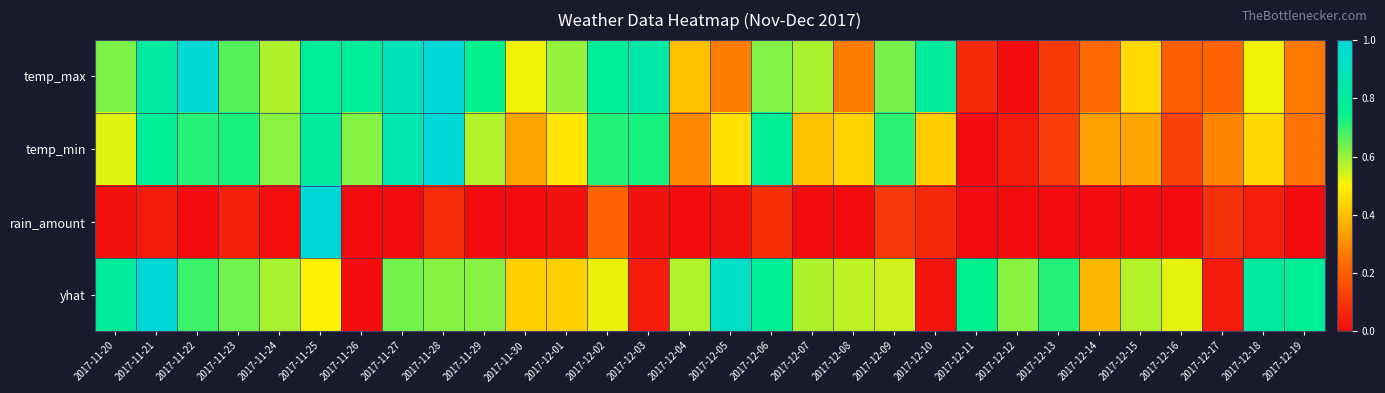

Reading left to right, transcribe all the data shown in this chart.

temp_max: 2017-11-20=0.6	2017-11-21=0.8	2017-11-22=1.0	2017-11-23=0.7	2017-11-24=0.6	2017-11-25=0.8	2017-11-26=0.8	2017-11-27=0.9	2017-11-28=1.0	2017-11-29=0.8	2017-11-30=0.5	2017-12-01=0.6	2017-12-02=0.8	2017-12-03=0.8	2017-12-04=0.4	2017-12-05=0.3	2017-12-06=0.6	2017-12-07=0.6	2017-12-08=0.3	2017-12-09=0.6	2017-12-10=0.8	2017-12-11=0.1	2017-12-12=0.0	2017-12-13=0.1	2017-12-14=0.2	2017-12-15=0.5	2017-12-16=0.2	2017-12-17=0.2	2017-12-18=0.5	2017-12-19=0.3
temp_min: 2017-11-20=0.5	2017-11-21=0.8	2017-11-22=0.7	2017-11-23=0.7	2017-11-24=0.6	2017-11-25=0.8	2017-11-26=0.6	2017-11-27=0.9	2017-11-28=1.0	2017-11-29=0.6	2017-11-30=0.4	2017-12-01=0.5	2017-12-02=0.7	2017-12-03=0.7	2017-12-04=0.3	2017-12-05=0.5	2017-12-06=0.8	2017-12-07=0.4	2017-12-08=0.4	2017-12-09=0.7	2017-12-10=0.4	2017-12-11=0.0	2017-12-12=0.0	2017-12-13=0.1	2017-12-14=0.3	2017-12-15=0.4	2017-12-16=0.1	2017-12-17=0.3	2017-12-18=0.4	2017-12-19=0.3
rain_amount: 2017-11-20=0.0	2017-11-21=0.0	2017-11-22=0.0	2017-11-23=0.1	2017-11-24=0.0	2017-11-25=1.0	2017-11-26=0.0	2017-11-27=0.0	2017-11-28=0.1	2017-11-29=0.0	2017-11-30=0.0	2017-12-01=0.0	2017-12-02=0.2	2017-12-03=0.0	2017-12-04=0.0	2017-12-05=0.0	2017-12-06=0.1	2017-12-07=0.0	2017-12-08=0.0	2017-12-09=0.1	2017-12-10=0.1	2017-12-11=0.0	2017-12-12=0.0	2017-12-13=0.0	2017-12-14=0.0	2017-12-15=0.0	2017-12-16=0.0	2017-12-17=0.1	2017-12-18=0.0	2017-12-19=0.0
yhat: 2017-11-20=0.8	2017-11-21=1.0	2017-11-22=0.7	2017-11-23=0.6	2017-11-24=0.6	2017-11-25=0.5	2017-11-26=0.0	2017-11-27=0.6	2017-11-28=0.6	2017-11-29=0.6	2017-11-30=0.4	2017-12-01=0.4	2017-12-02=0.5	2017-12-03=0.0	2017-12-04=0.6	2017-12-05=0.9	2017-12-06=0.8	2017-12-07=0.6	2017-12-08=0.6	2017-12-09=0.5	2017-12-10=0.0	2017-12-11=0.8	2017-12-12=0.6	2017-12-13=0.7	2017-12-14=0.4	2017-12-15=0.6	2017-12-16=0.5	2017-12-17=0.0	2017-12-18=0.8	2017-12-19=0.8